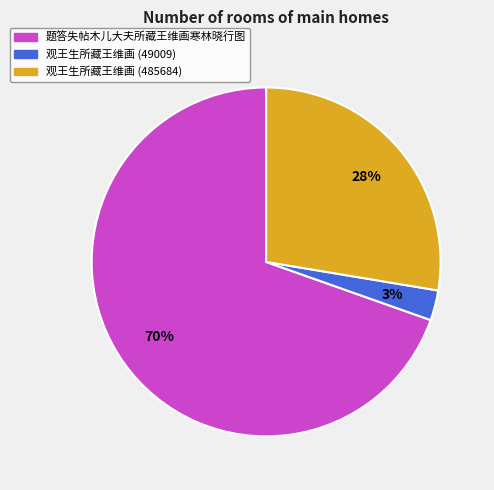

What is the largest slice in the pie chart?

题答失帖木儿大夫所藏王维画寒林晓行图